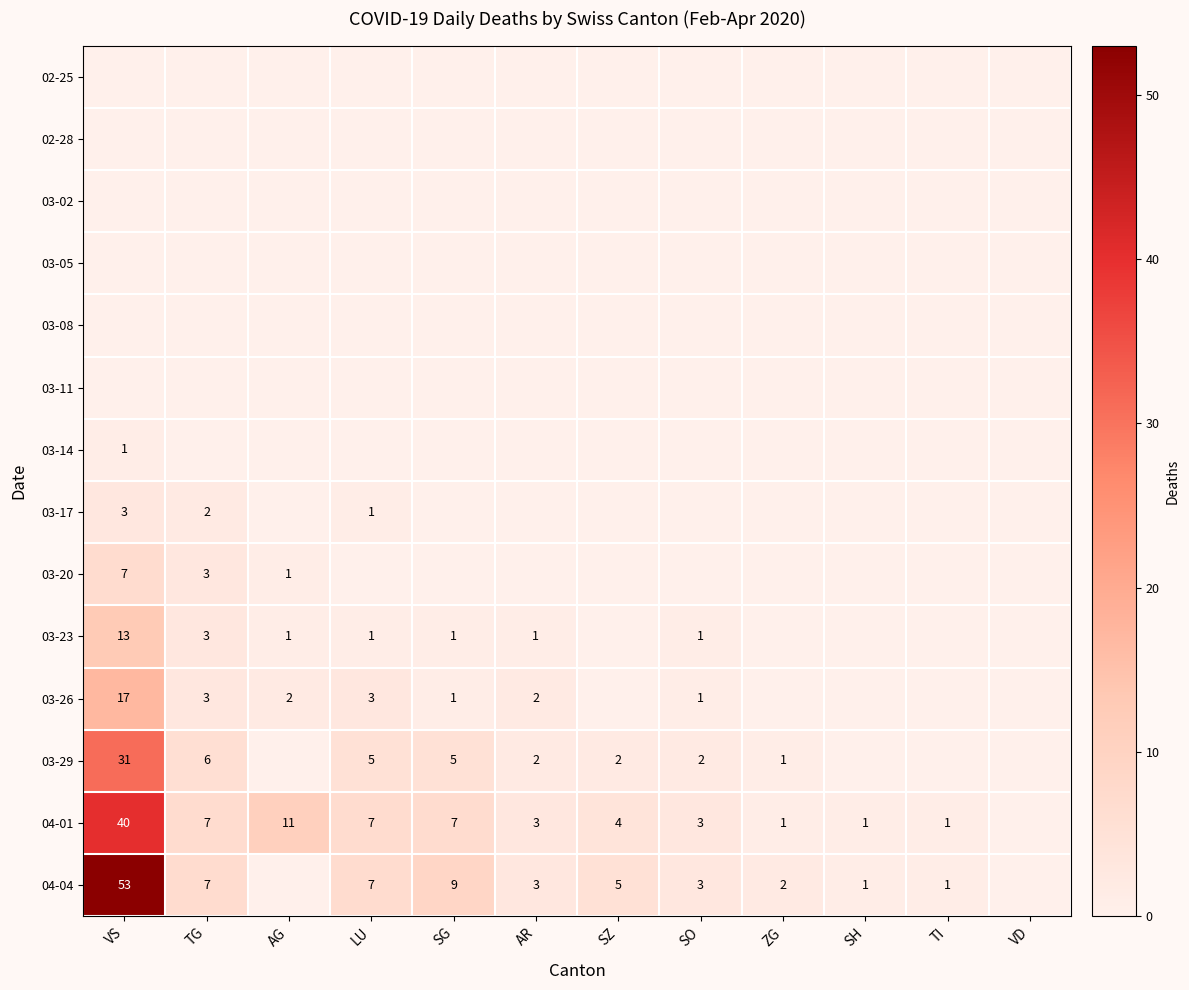

True or false: 04-04 has a value of 21 at VS.

False